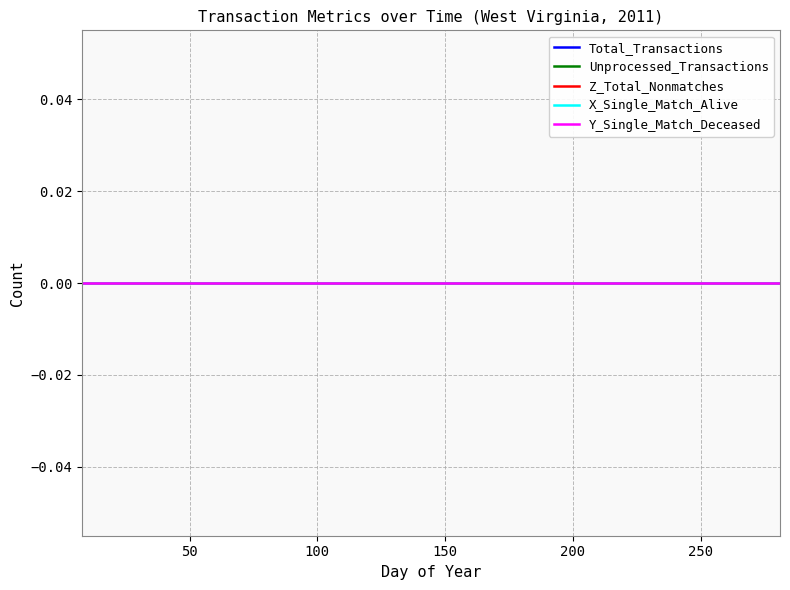

True or false: DayOfYear and X_Single_Match_Alive intersect in this chart.

False